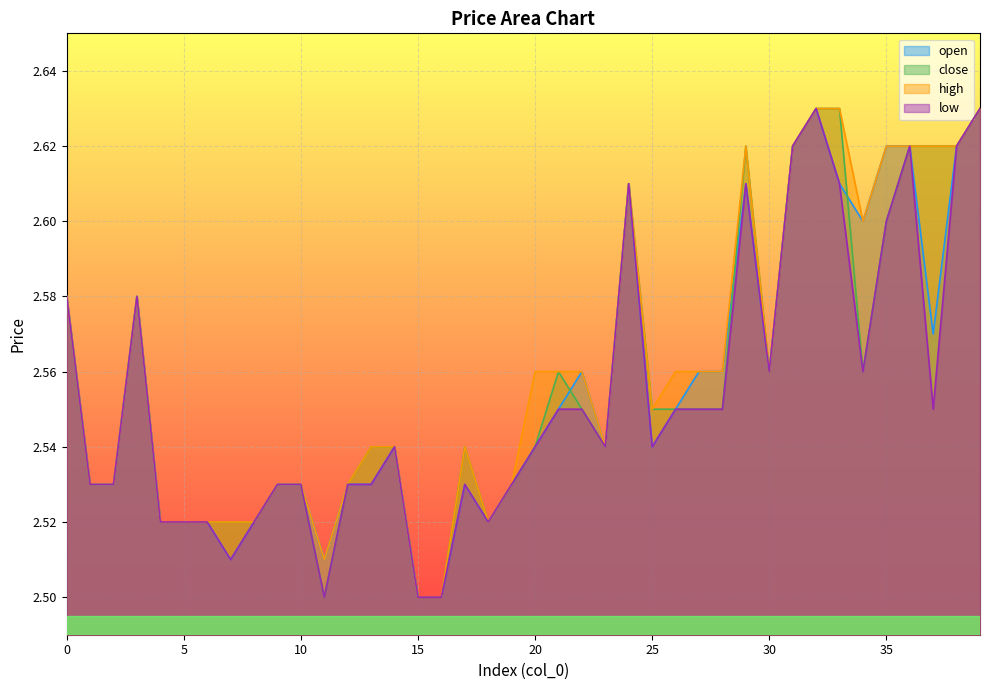

Where is the first local minimum for close?

11